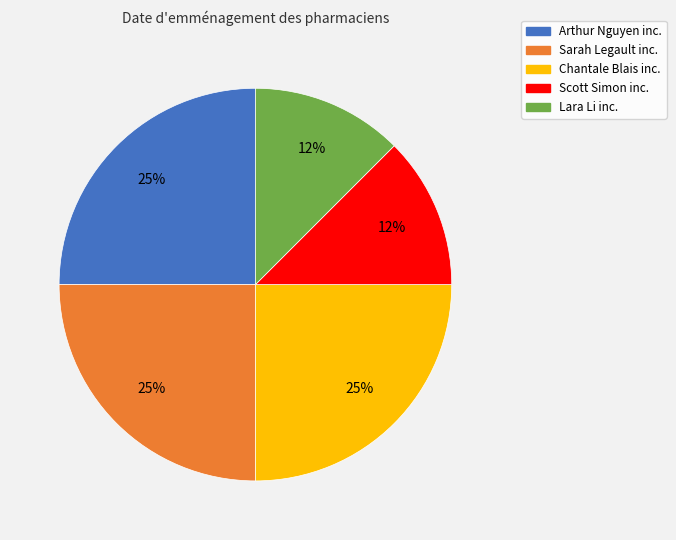

What is the ratio of the value at Scott Simon inc. to the value at Lara Li inc.?

1.0